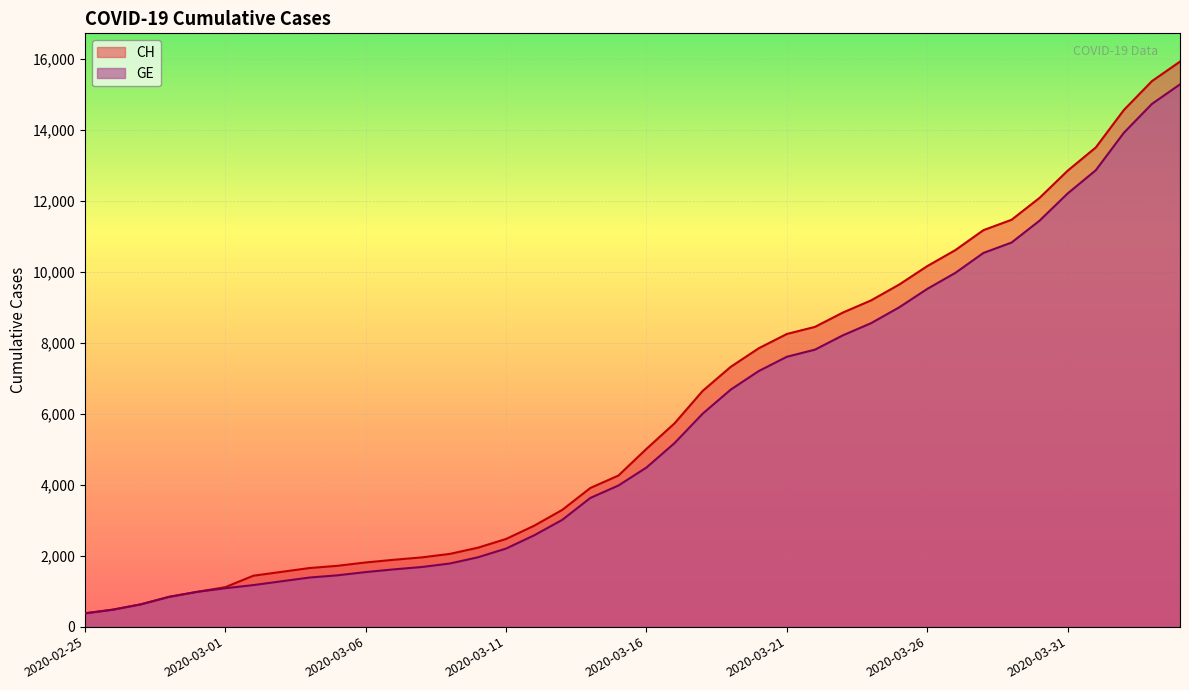

How many data points in GE are less than 4485?

20